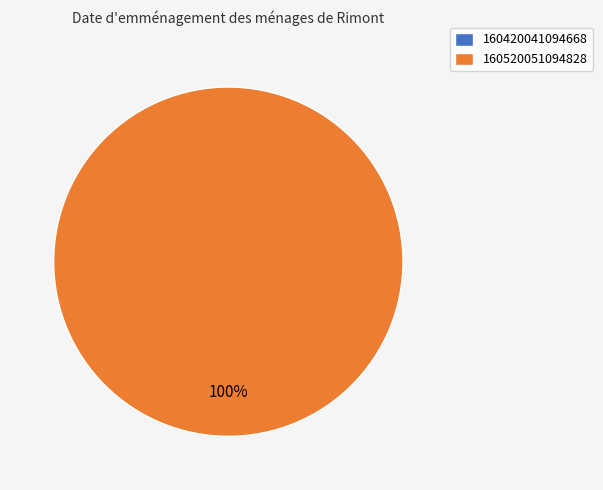

Count the number of slices in the pie.

2